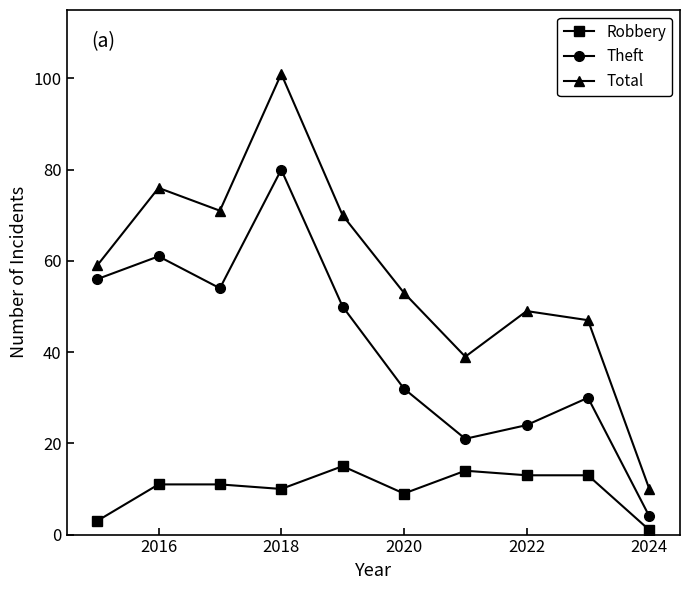

Reading left to right, transcribe all the data shown in this chart.

Robbery: 3	11	11	10	15	9	14	13	13	1
Theft: 56	61	54	80	50	32	21	24	30	4
Total: 59	76	71	101	70	53	39	49	47	10